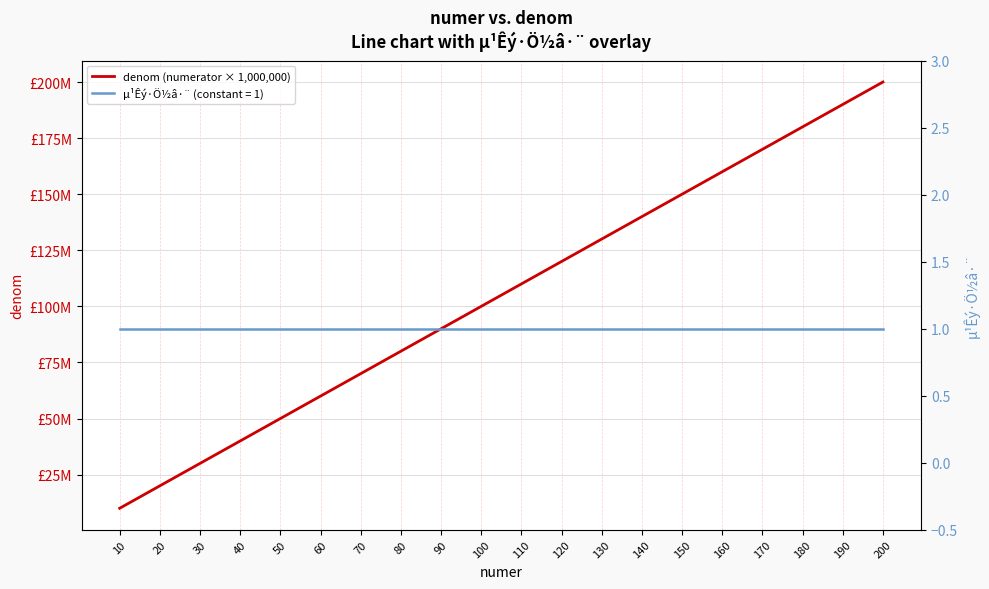

Does the chart have visible grid lines?

Yes